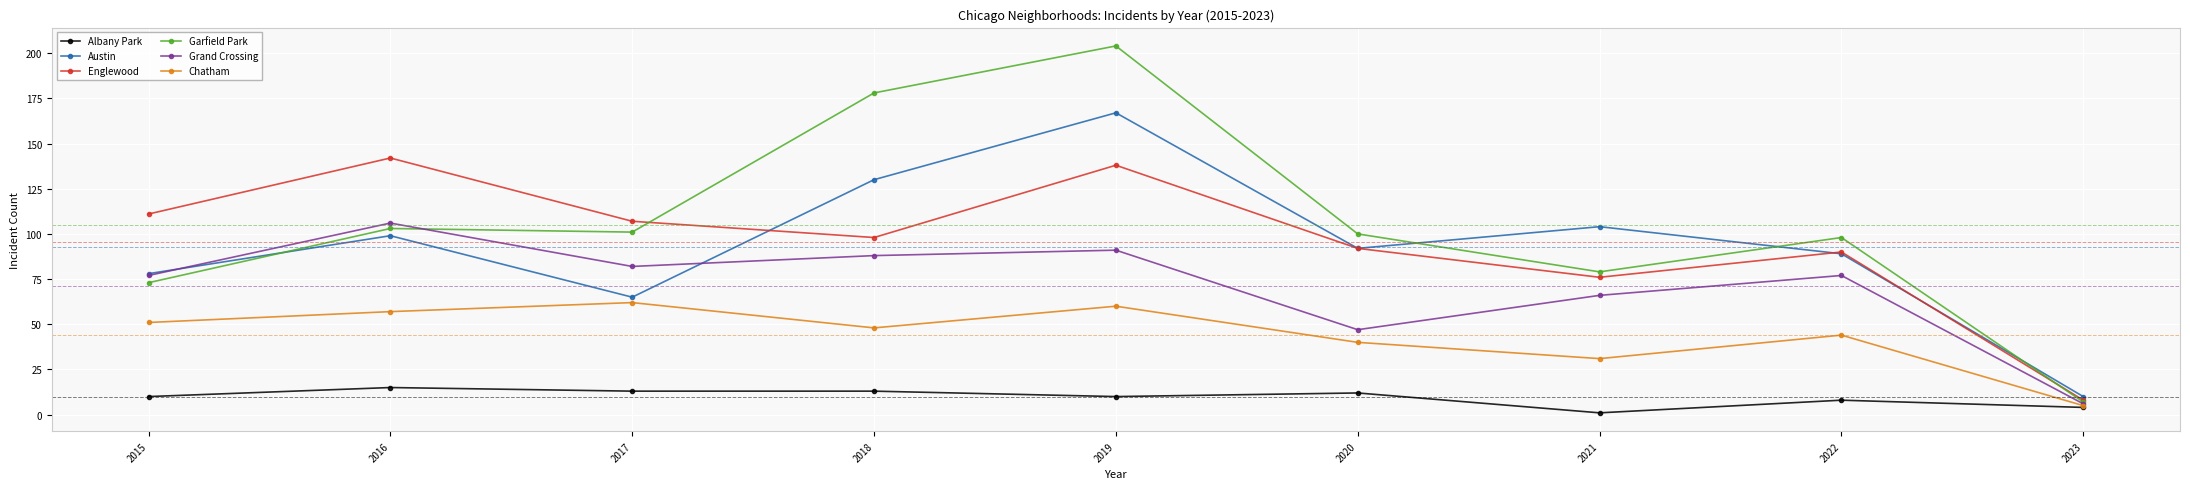

What is the difference between the maximum and minimum values in the Garfield Park series?

197